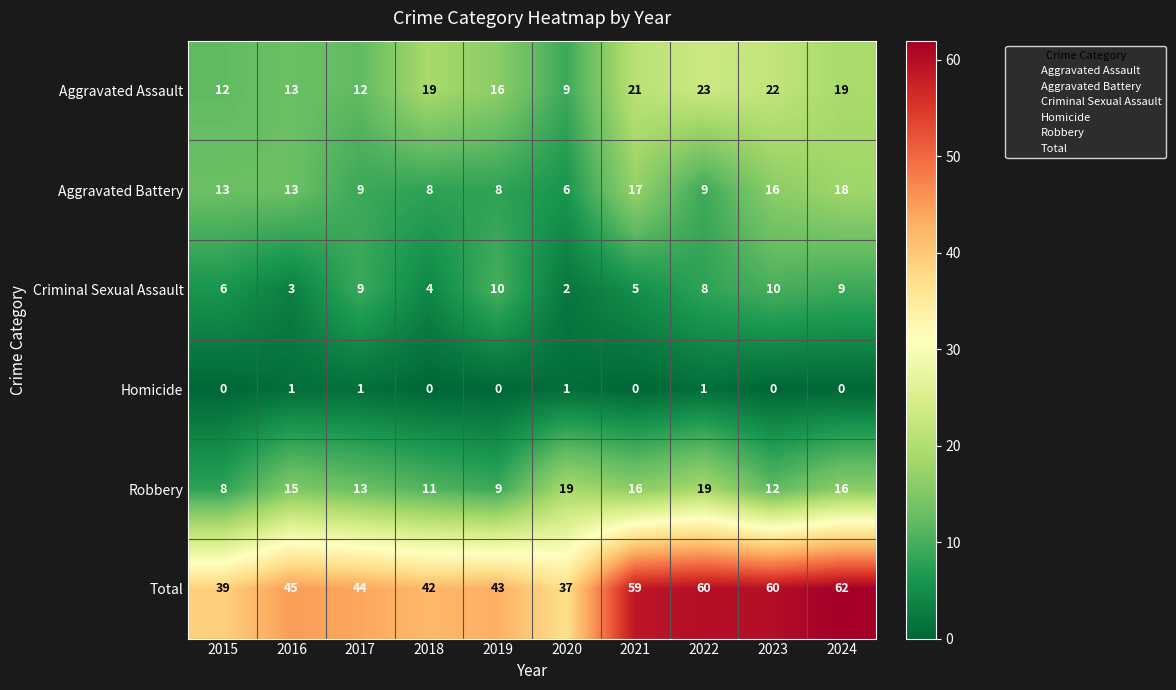

Which series has the largest range (max minus min)?

Total